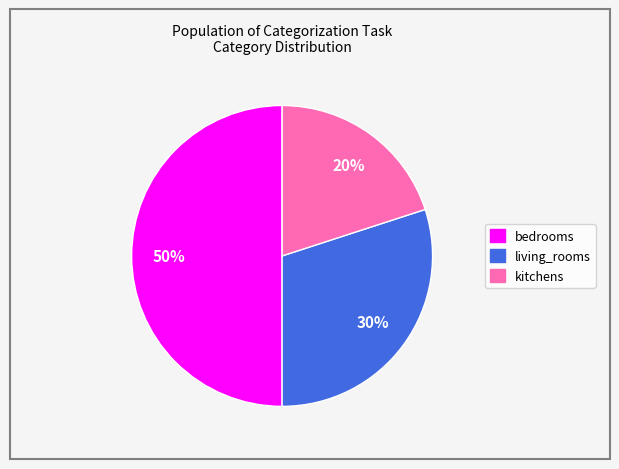

Is the sum of kitchens and bedrooms greater than half?

Yes